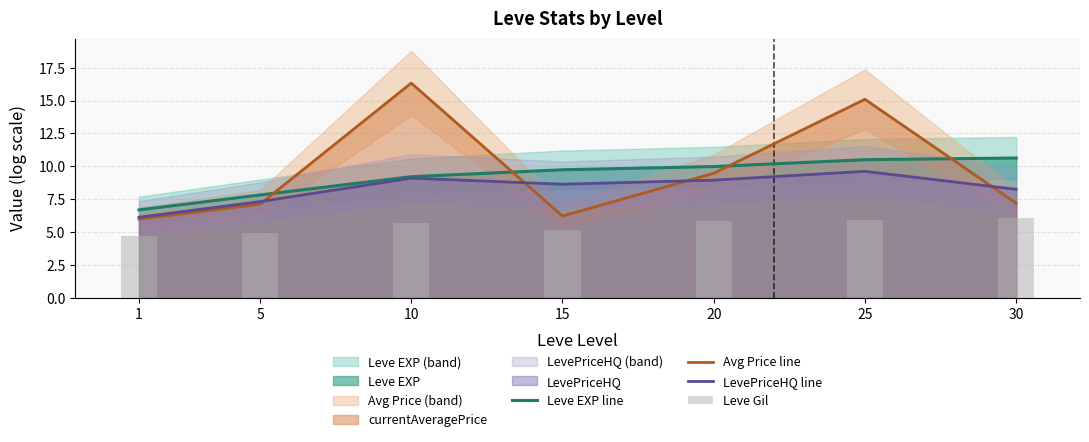

How many data points in LevePriceHQ line are above 8?

5